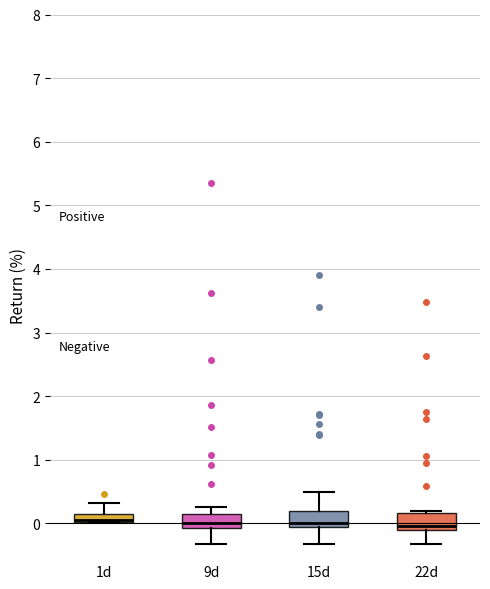

Where is the lower edge of the box for 1d on the y-axis? The values are not printed on the chart, so give them approximately, as read against the axis.

0.0